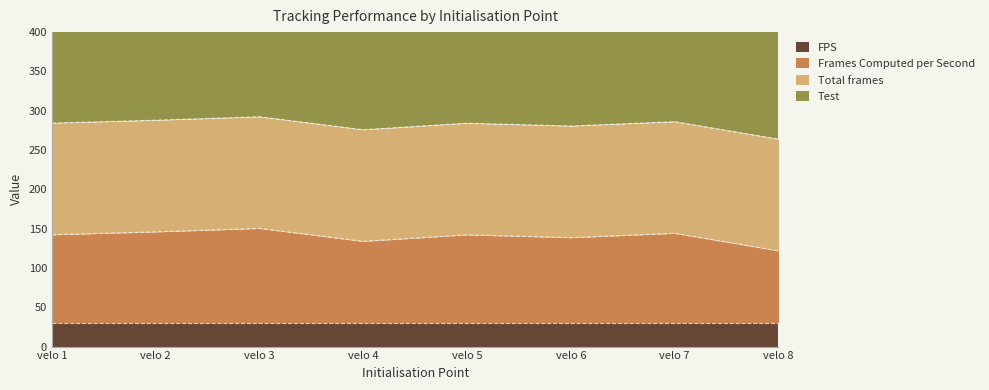

What value does the Total frames series have at velo 4?

142.0